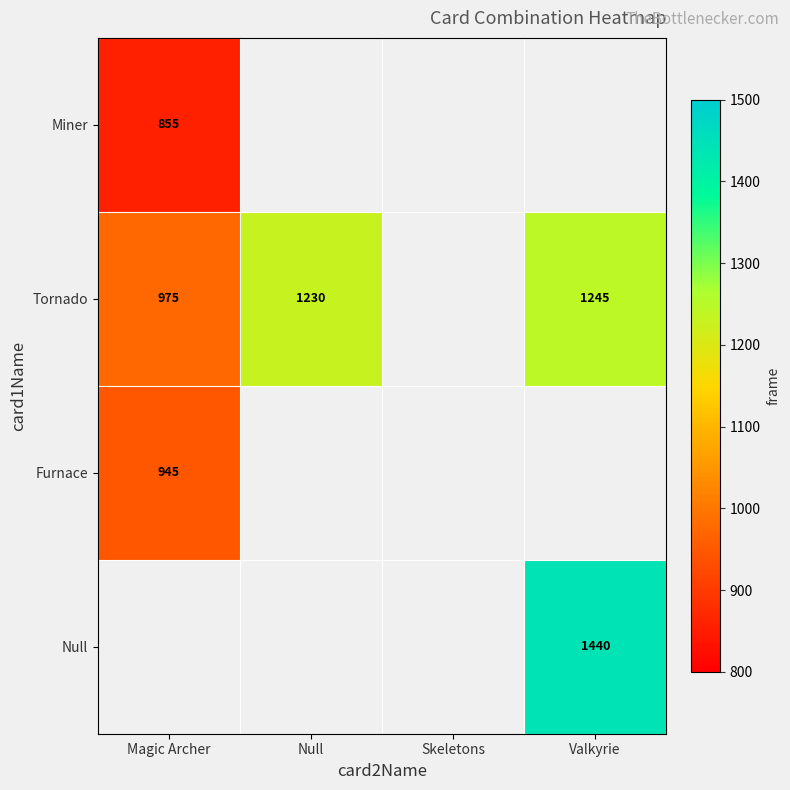

True or false: Null has a value of 2360 at Valkyrie.

False